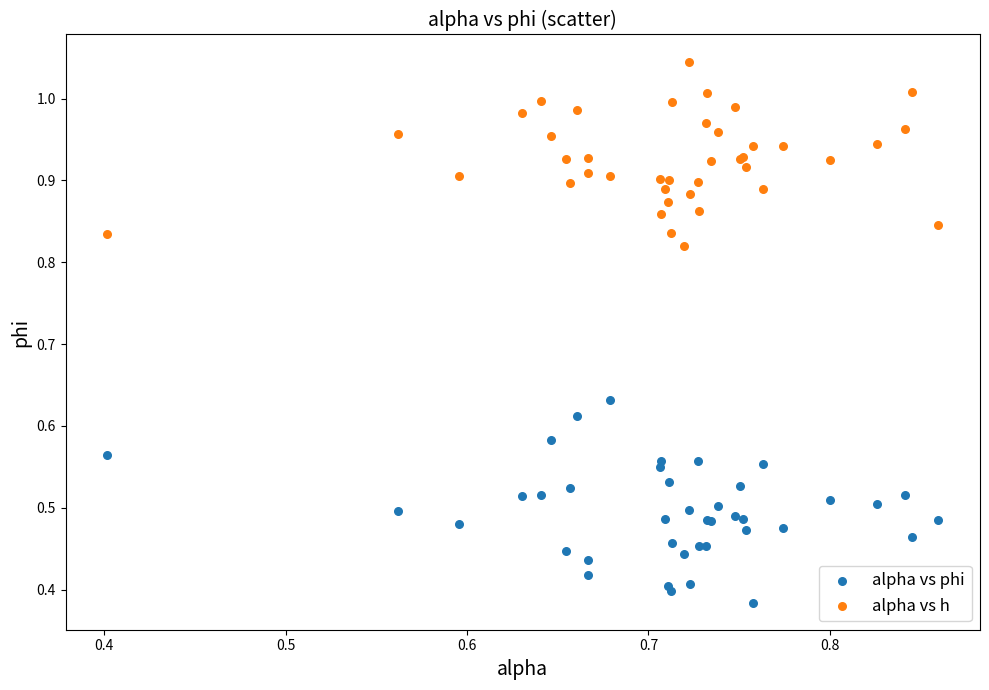

Which series reaches the minimum Y coordinate?

alpha vs phi